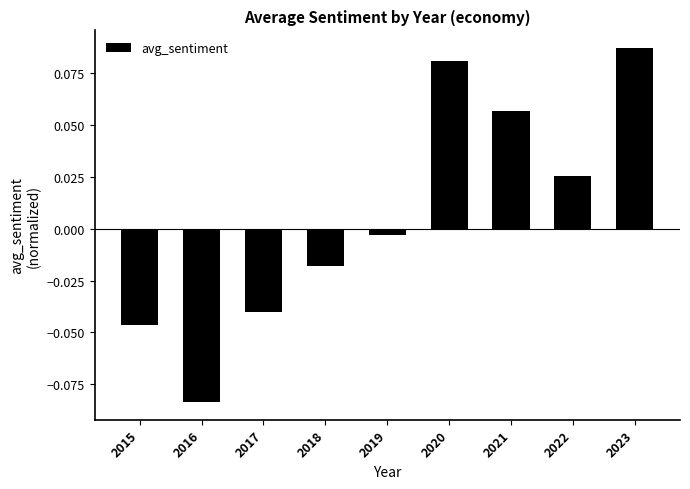

Rank the categories by value from lowest to highest.

2016, 2015, 2017, 2018, 2019, 2022, 2021, 2020, 2023